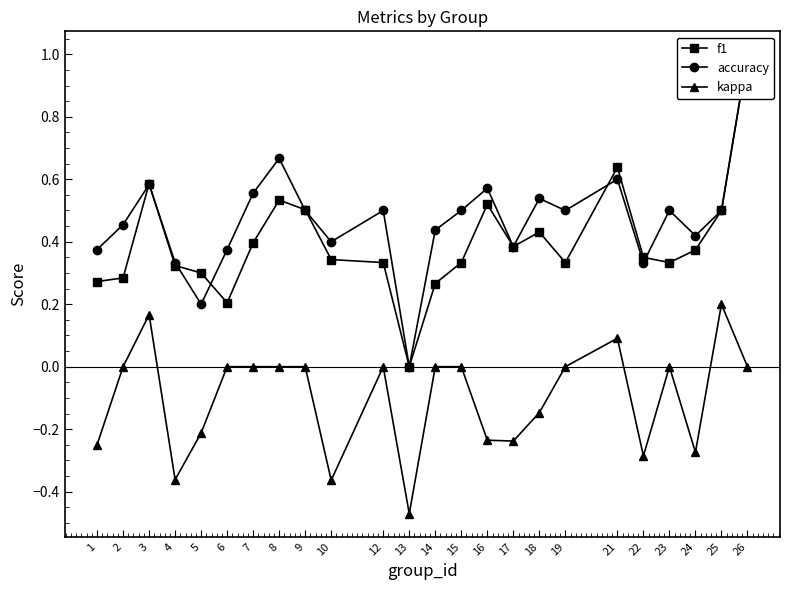

At how many categories does at least one series exceed 0?

23